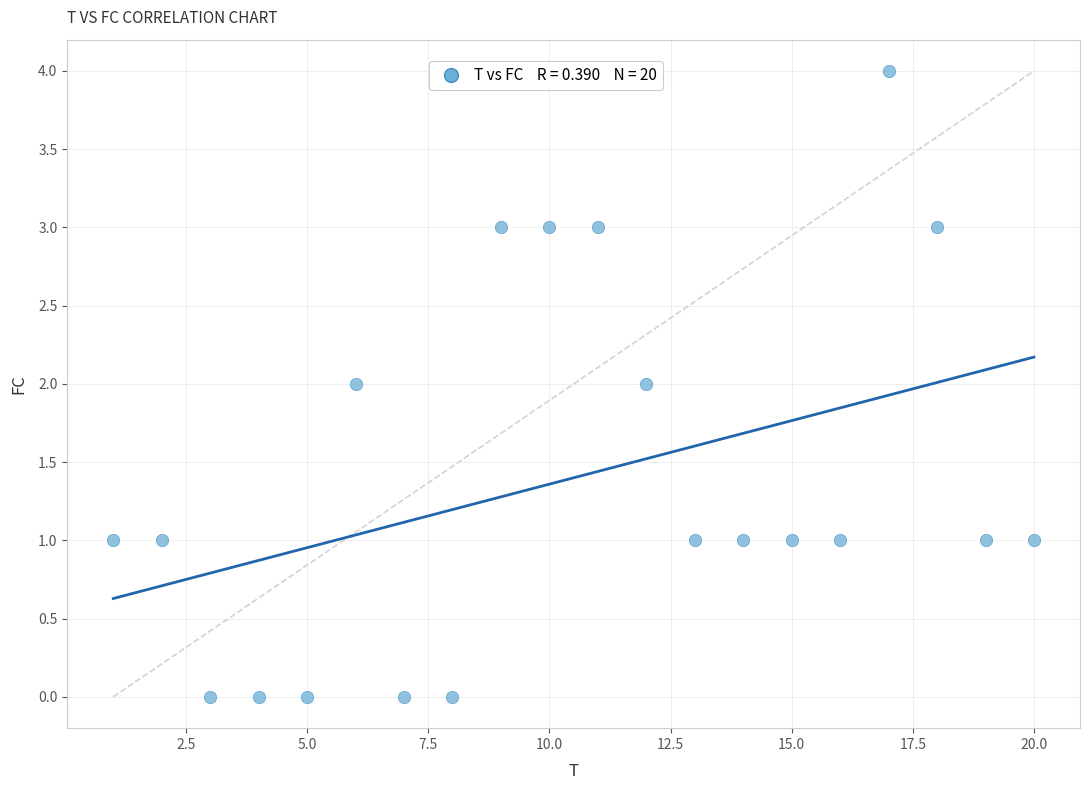

What is the range of Y values (max minus min)?

4